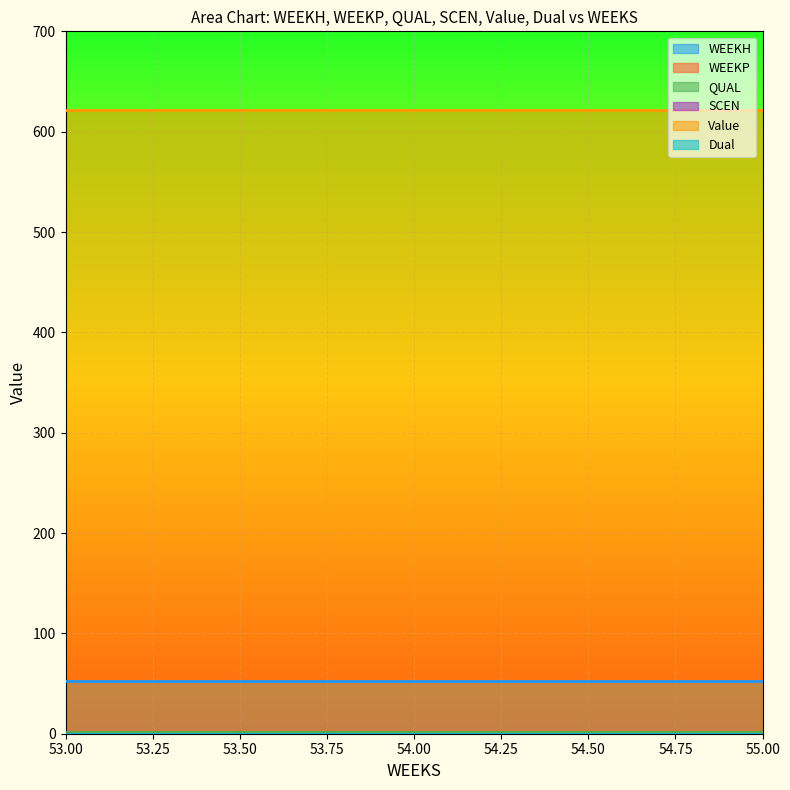

What is the value of the WEEKH point at the 1st from the left?

53.0